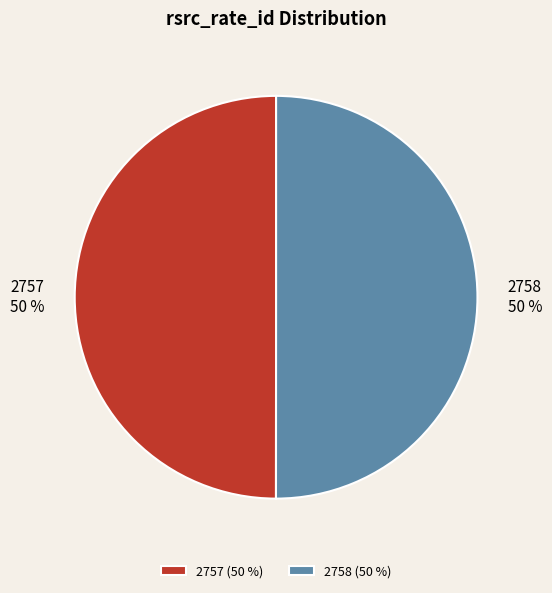

Is the sum of 2757 and 2758 greater than half?

Yes